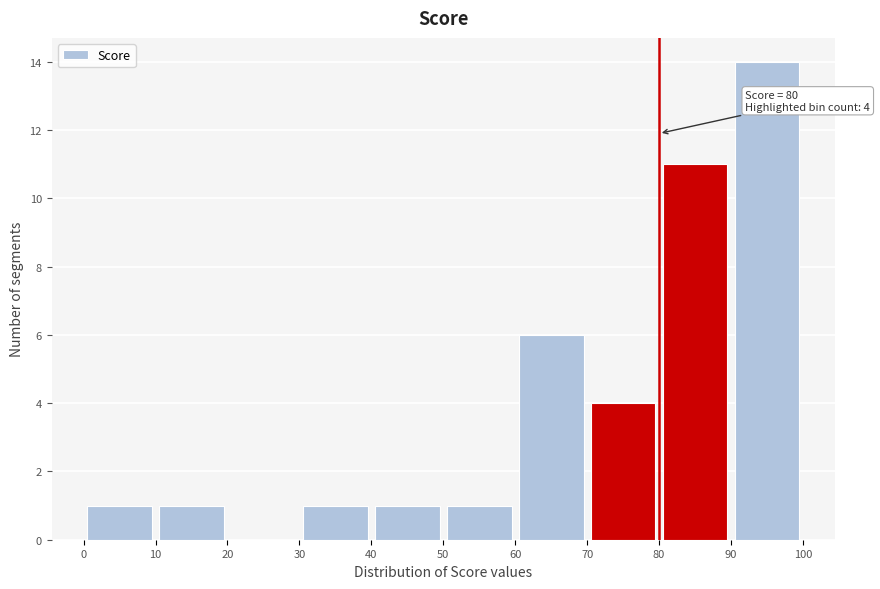

Over which range of the x-axis is the bar tallest?

90 to 100